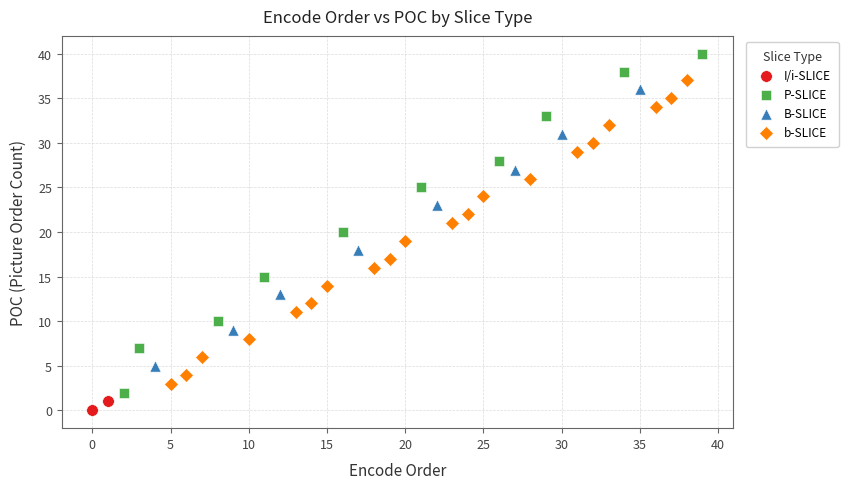

Which series has the widest spread of Y values?

P-SLICE